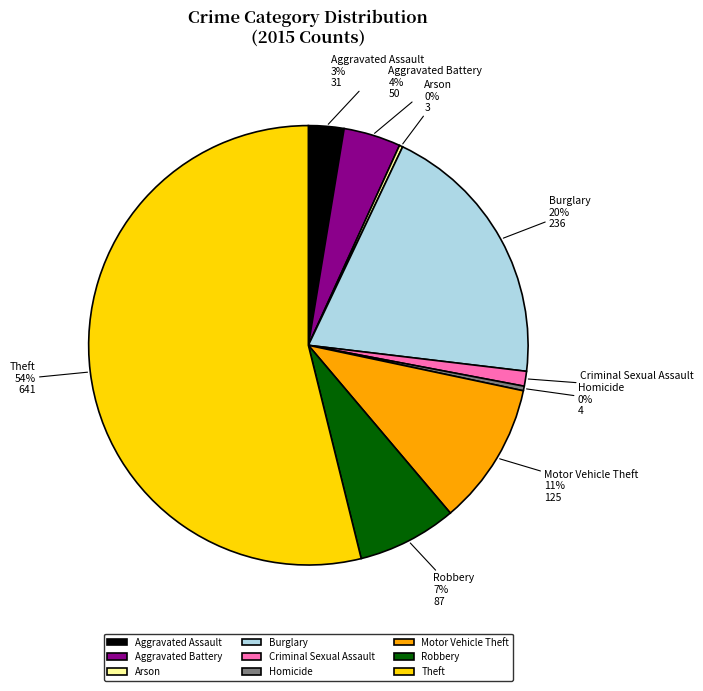

Is the sum of Burglary and Theft greater than half?

Yes